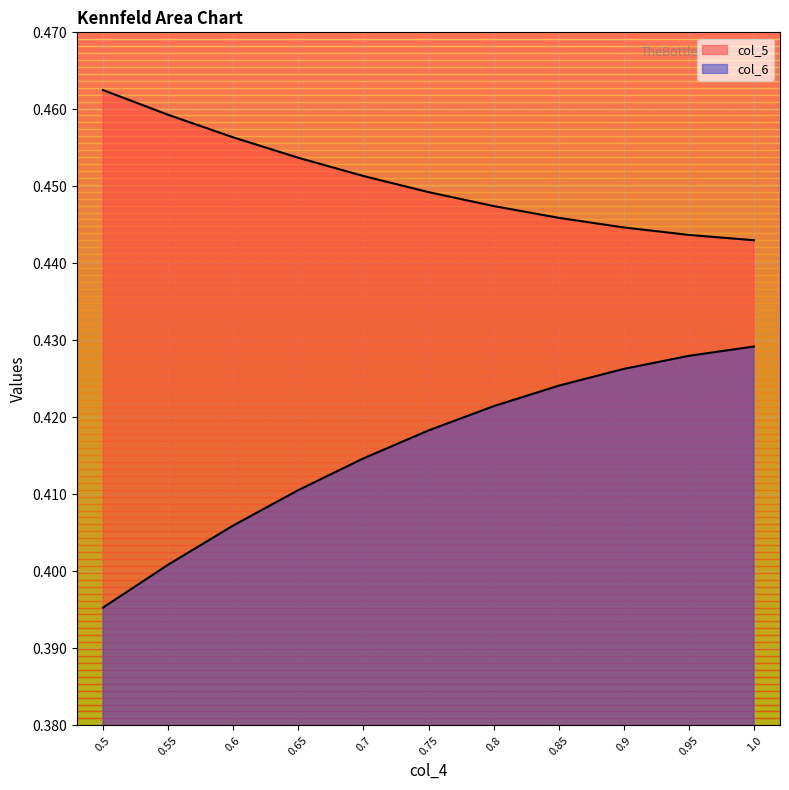

Reading left to right, extract all data points from this chart.

col_5: 0.5	0.5	0.5	0.5	0.5	0.4	0.4	0.4	0.4	0.4	0.4
col_6: 0.4	0.4	0.4	0.4	0.4	0.4	0.4	0.4	0.4	0.4	0.4